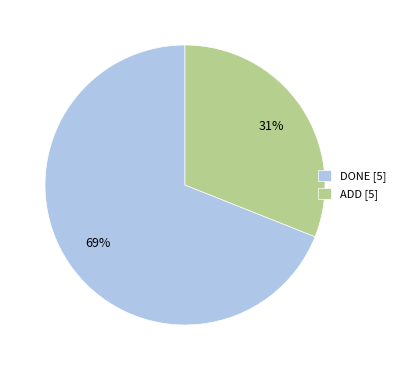

To the nearest percent, what is the difference between the largest and smallest slice percentages?

38%